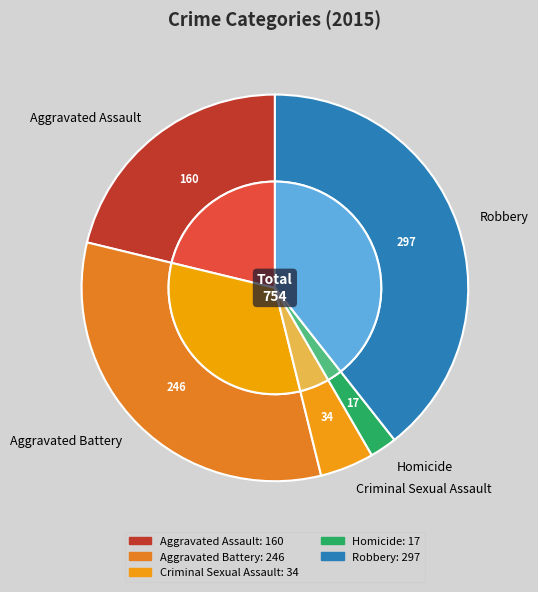

What is the largest slice in the pie chart?

Robbery